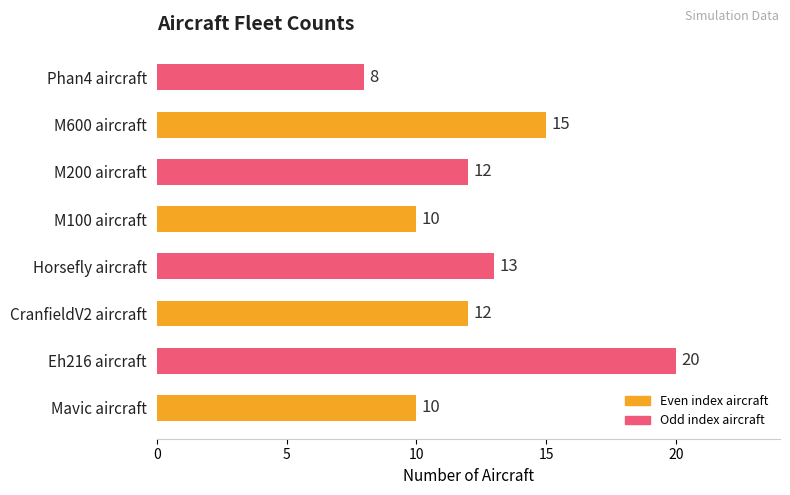

Which label corresponds to the smallest value in the chart?

Phan4 aircraft